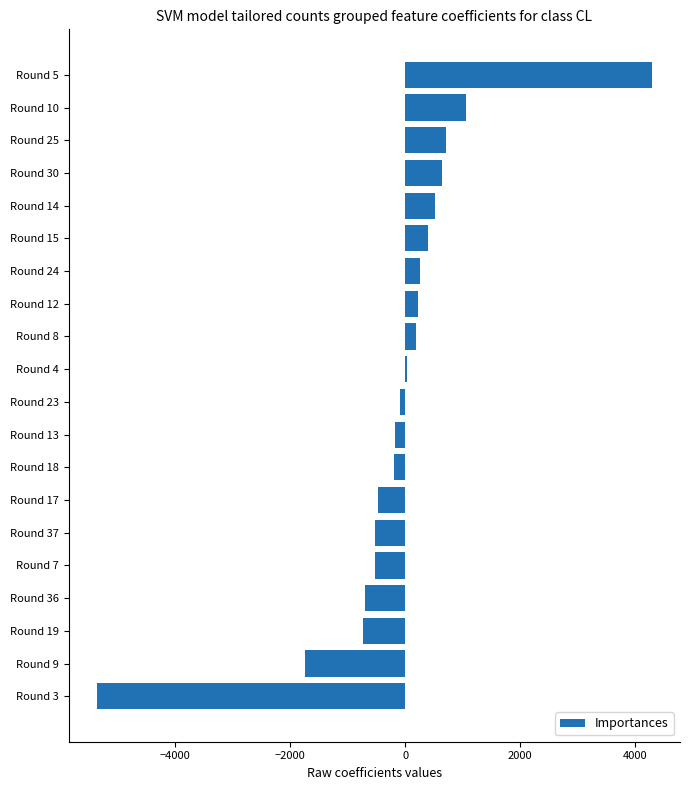

What is the difference between the maximum and minimum values?

9676